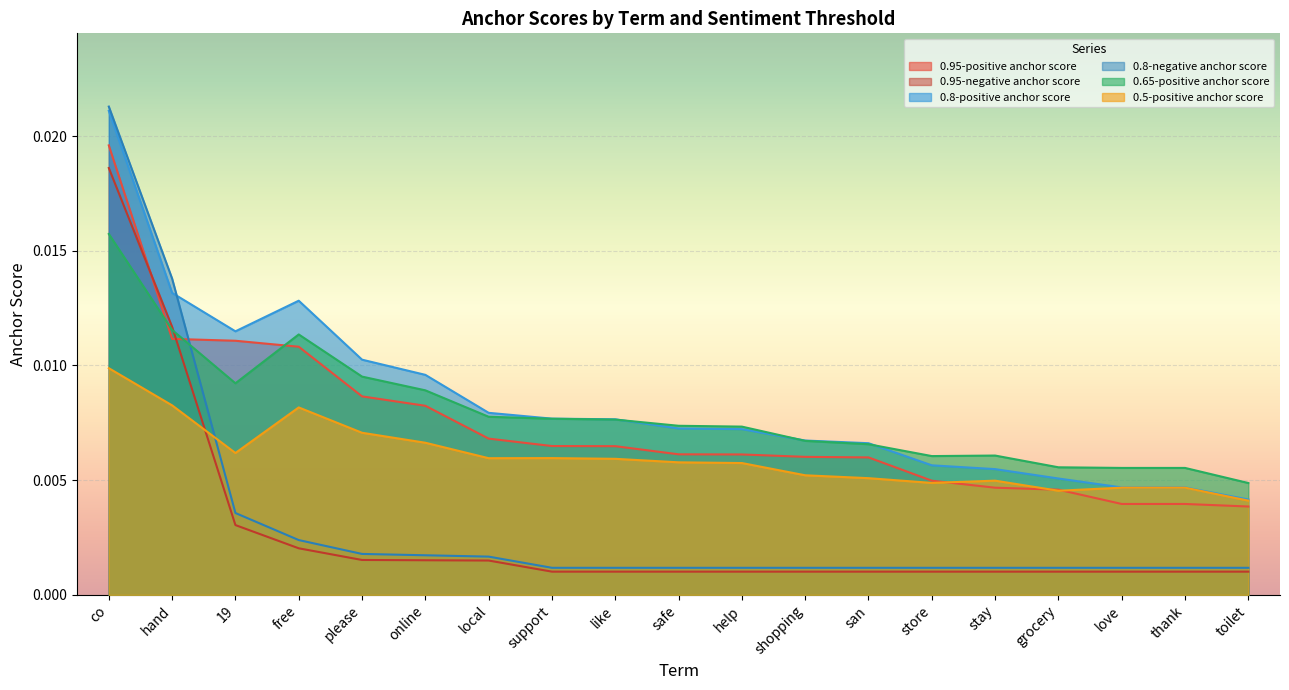

At which category is the sum across all series the highest?

co